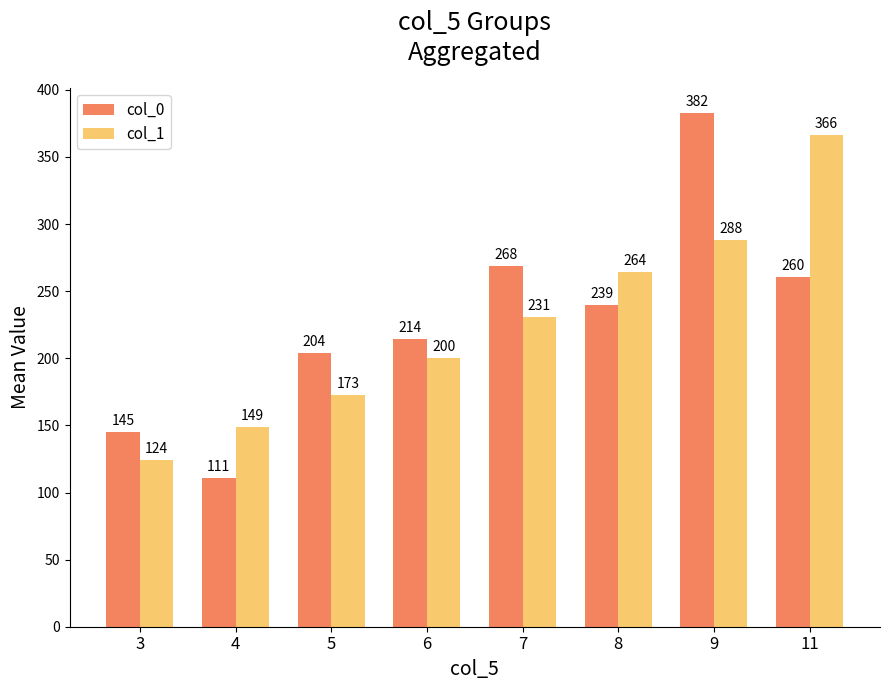

What is the minimum value for col_1?

124.3